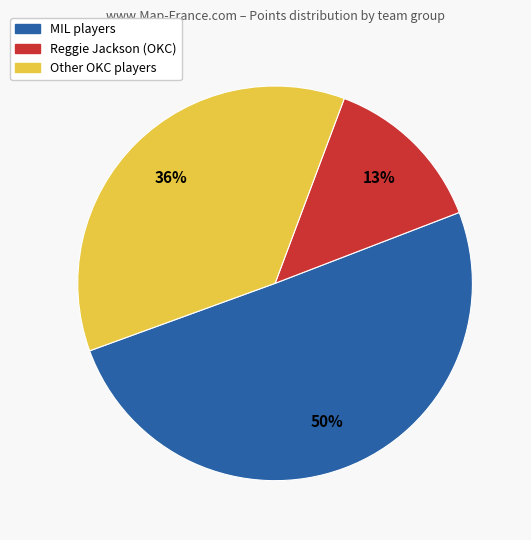

Is there a majority slice in this chart?

Yes